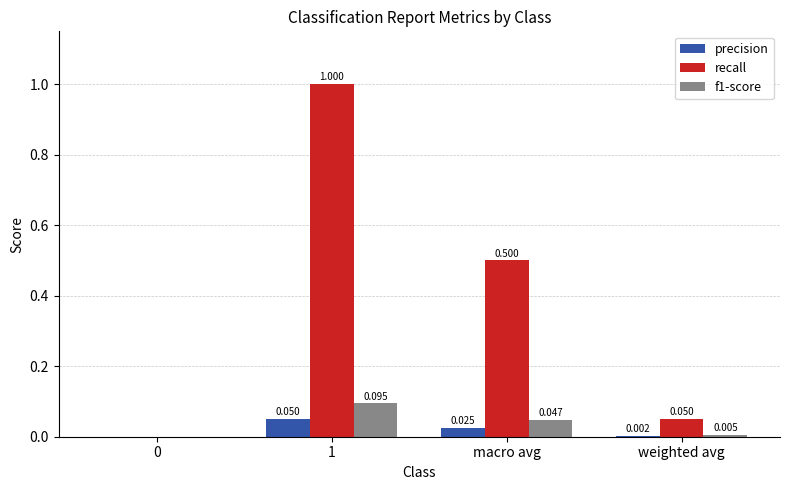

How many positive values does the f1-score series have?

3